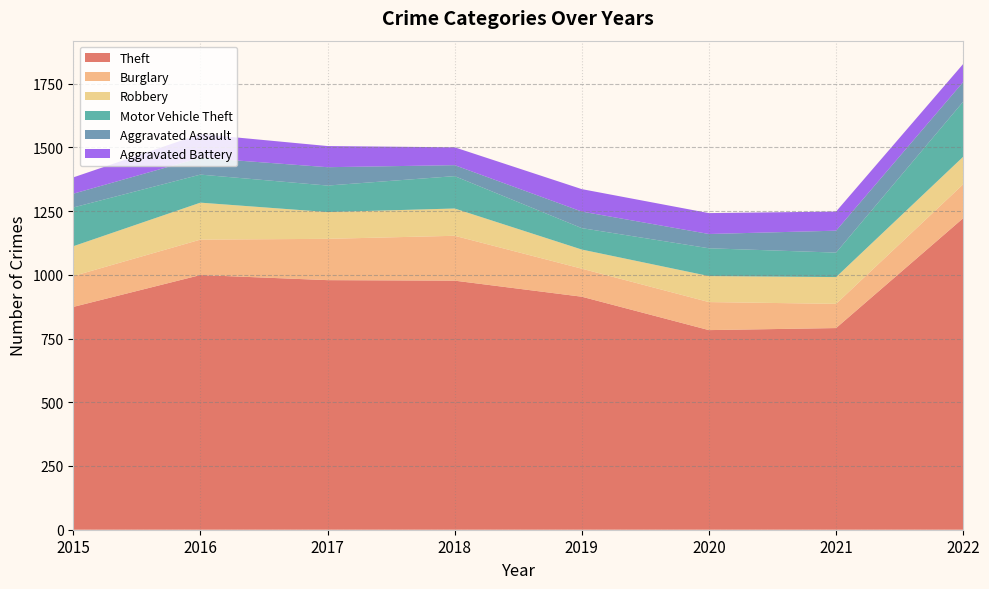

Reading left to right, what are all the values shown in this chart?

Theft: 2015=874	2016=999	2017=979	2018=977	2019=914	2020=783	2021=791	2022=1222
Burglary: 2015=121	2016=139	2017=162	2018=176	2019=110	2020=110	2021=95	2022=133
Robbery: 2015=117	2016=145	2017=105	2018=107	2019=75	2020=102	2021=105	2022=108
Motor Vehicle Theft: 2015=152	2016=110	2017=104	2018=127	2019=84	2020=109	2021=96	2022=216
Aggravated Assault: 2015=54	2016=66	2017=72	2018=43	2019=65	2020=56	2021=86	2022=77
Aggravated Battery: 2015=64	2016=93	2017=83	2018=70	2019=88	2020=82	2021=75	2022=71